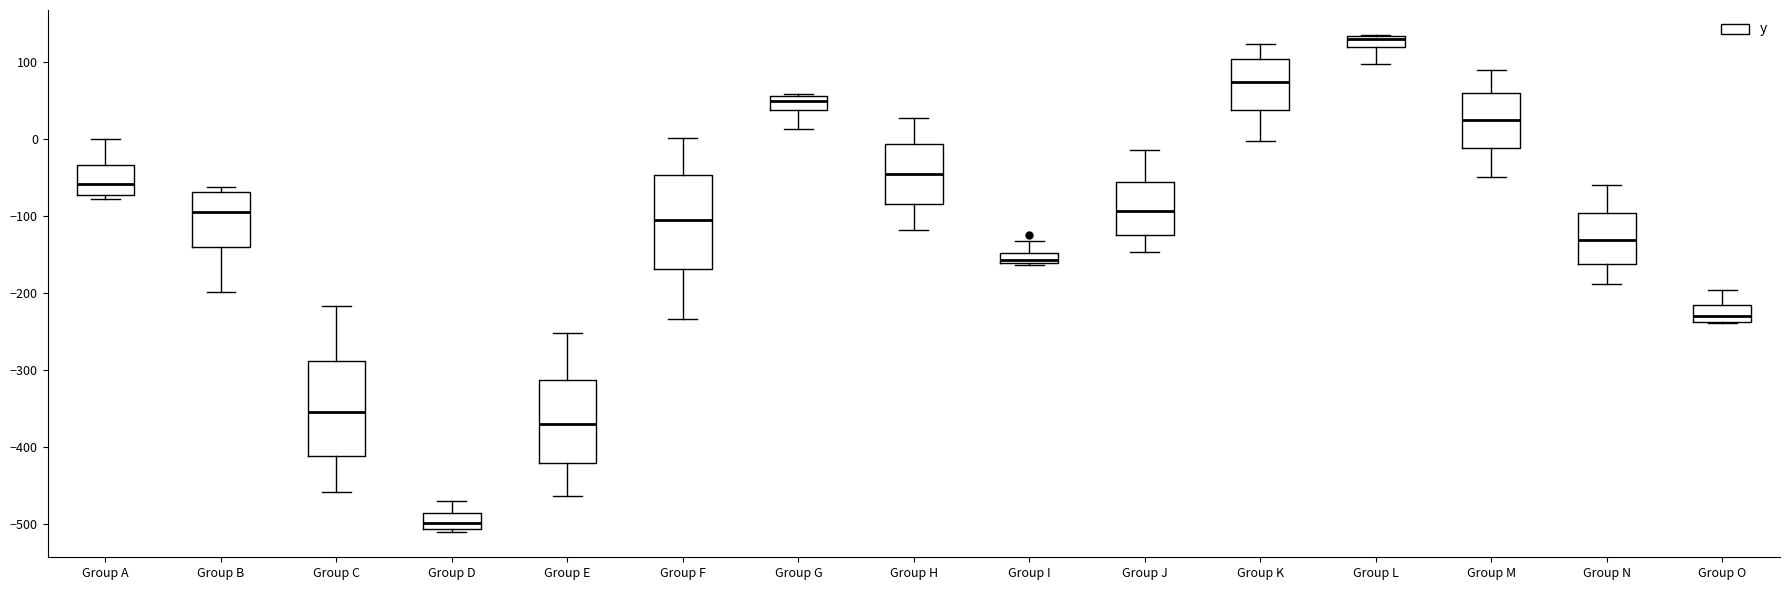

Where is the upper edge of the box for Group B on the y-axis? The values are not printed on the chart, so give them approximately, as read against the axis.

-70